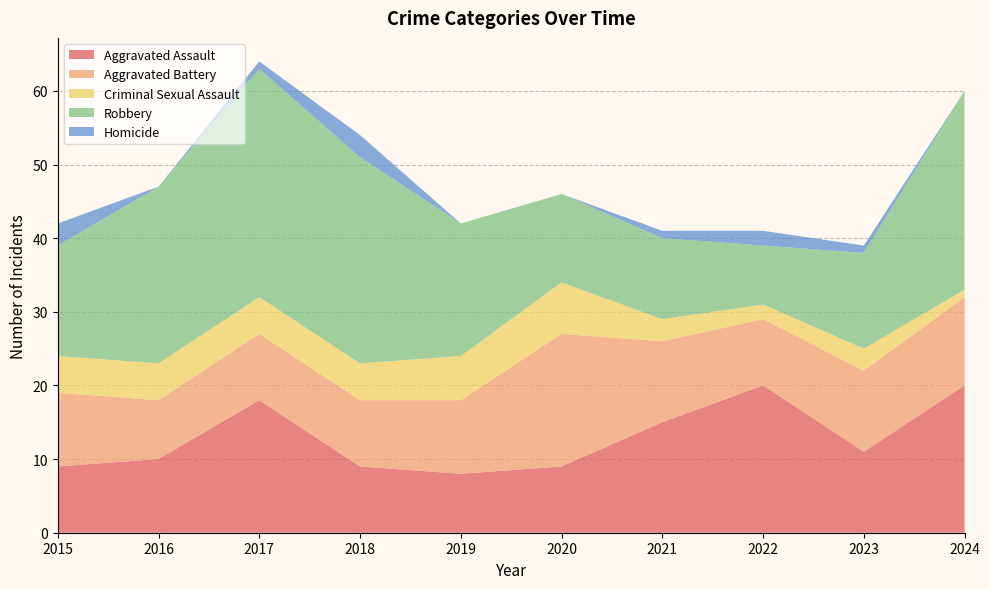

Reading left to right, transcribe all the data shown in this chart.

Aggravated Assault: 9	10	18	9	8	9	15	20	11	20
Aggravated Battery: 10	8	9	9	10	18	11	9	11	12
Criminal Sexual Assault: 5	5	5	5	6	7	3	2	3	1
Robbery: 15	24	31	28	18	12	11	8	13	27
Homicide: 3	0	1	3	0	0	1	2	1	0